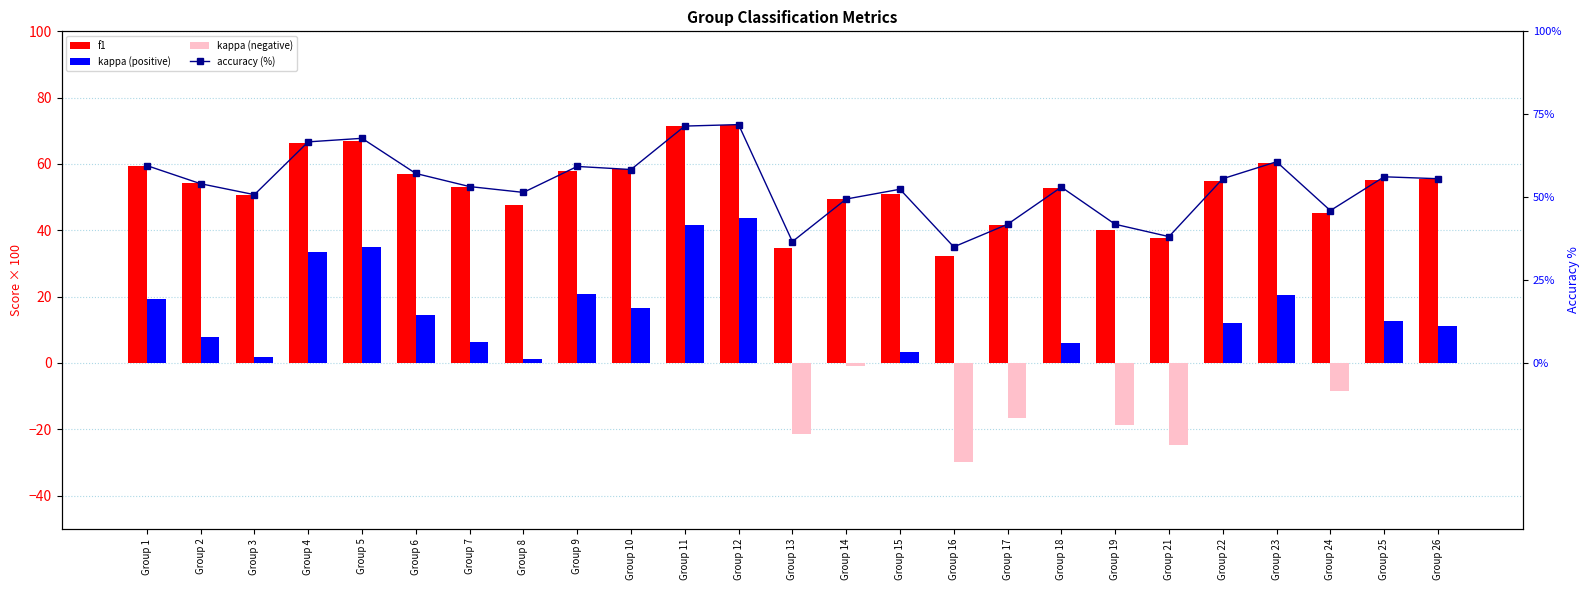

Which series changed the most between Group 14 and Group 18?

kappa (positive)